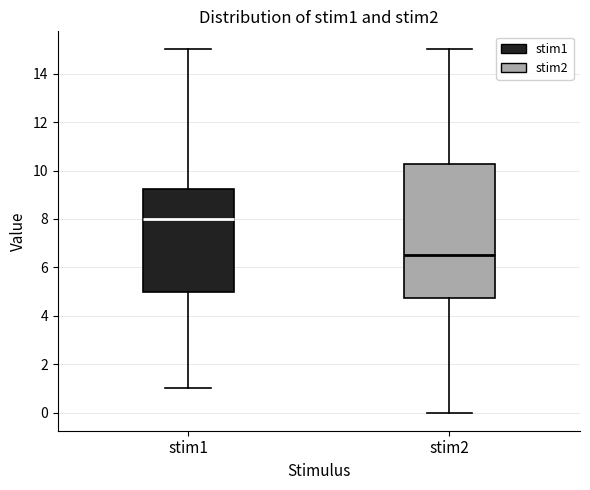

Where is the lower edge of the box for stim2 on the y-axis? The values are not printed on the chart, so give them approximately, as read against the axis.

4.8